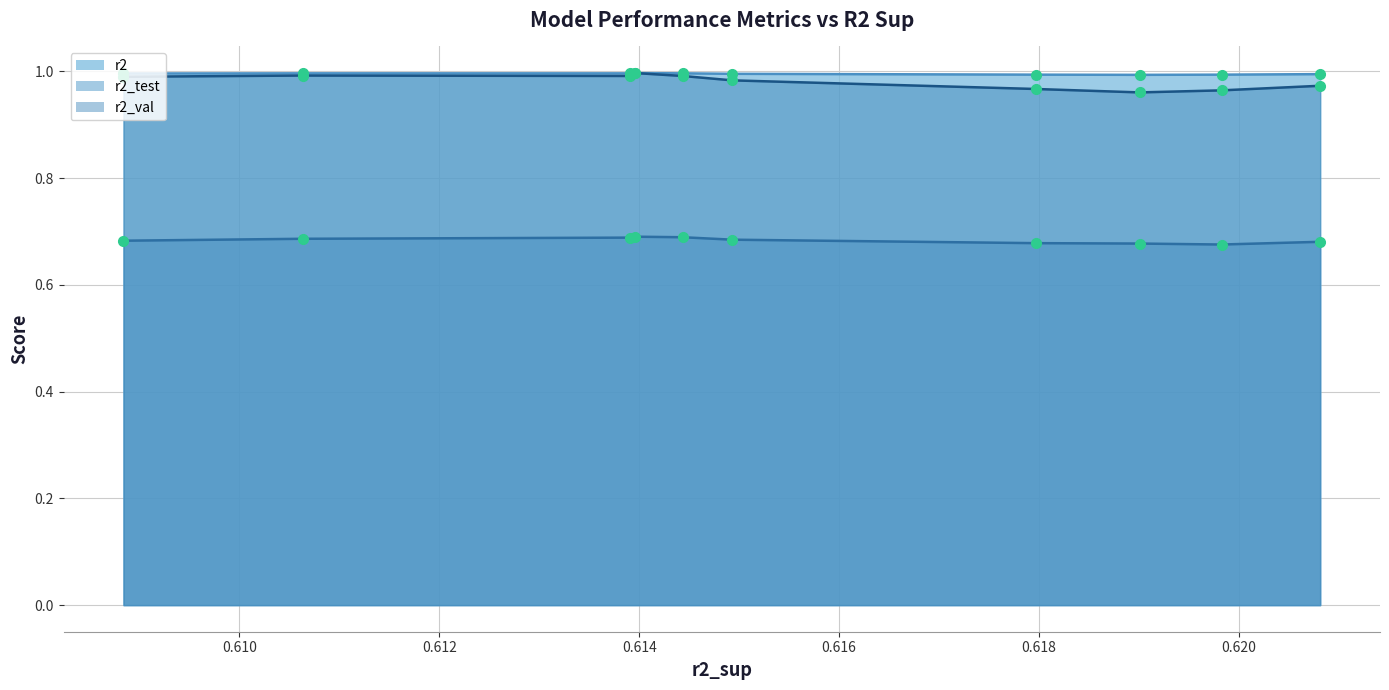

What value does the r2_val series have at 0.6208120957065406?

1.0